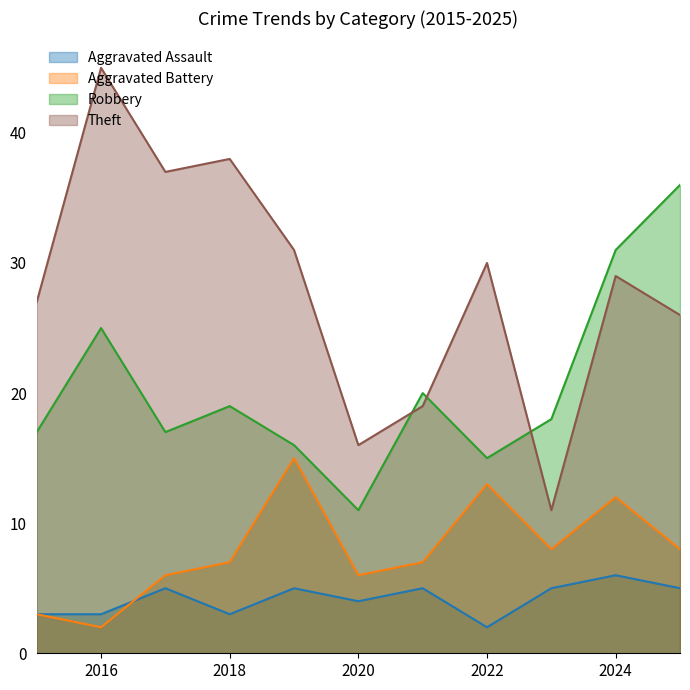

What is the value of the Robbery point at the 10th from the left?

31